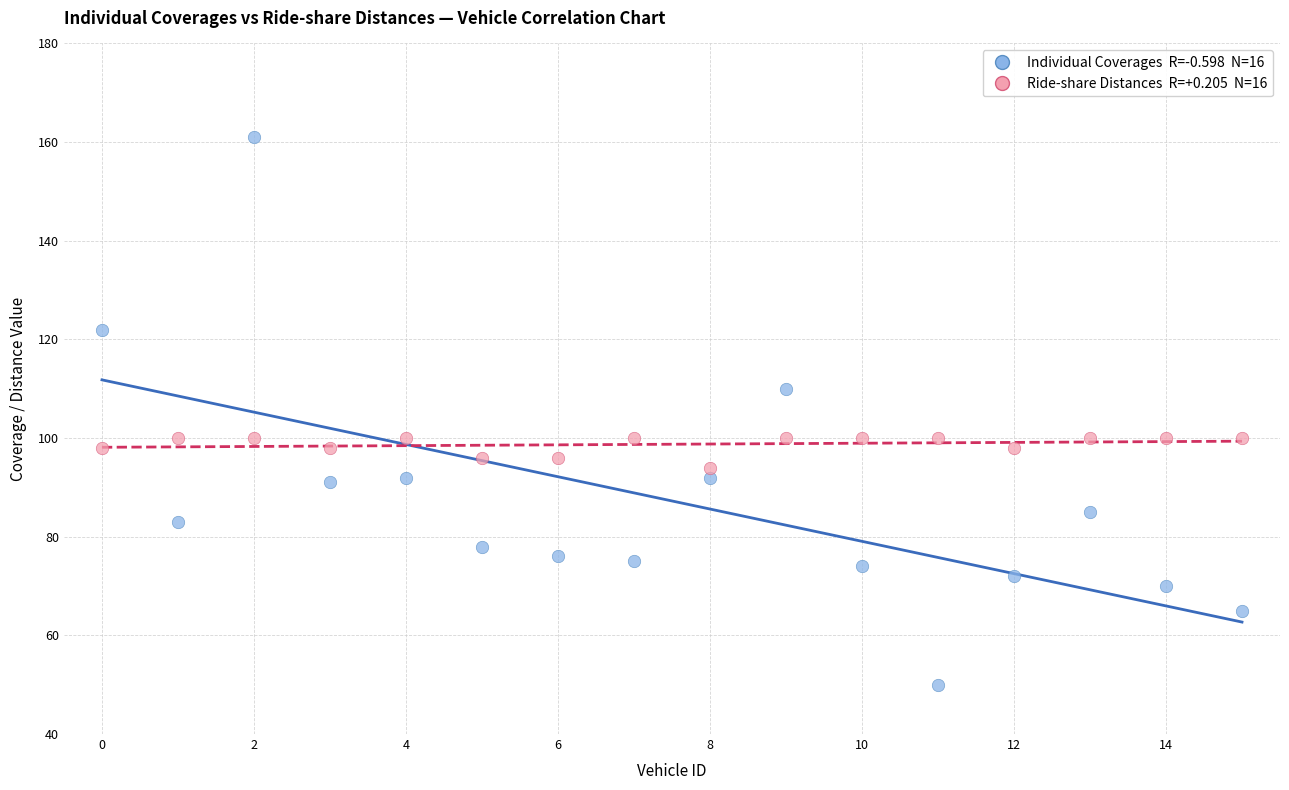

Across all data points, what is the range of Y values (max minus min)?

111